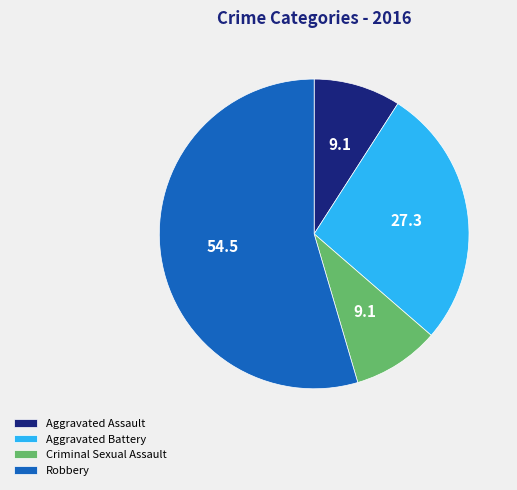

Is there any slice that represents more than half of the pie?

Yes